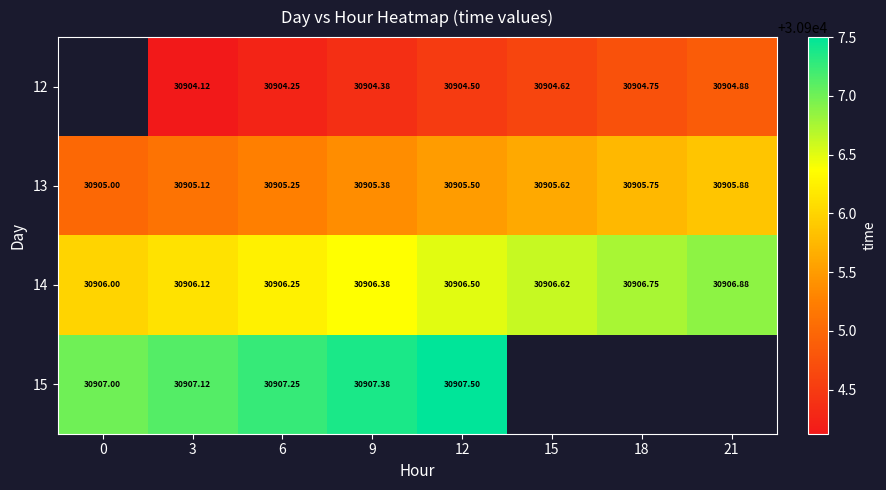

The 13 series shows 30905.8 at 18. True or false?

True